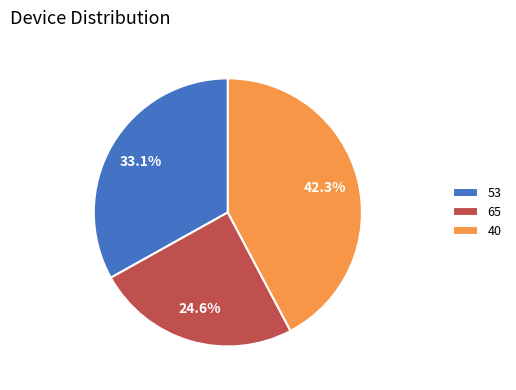

Is there any slice that represents more than half of the pie?

No